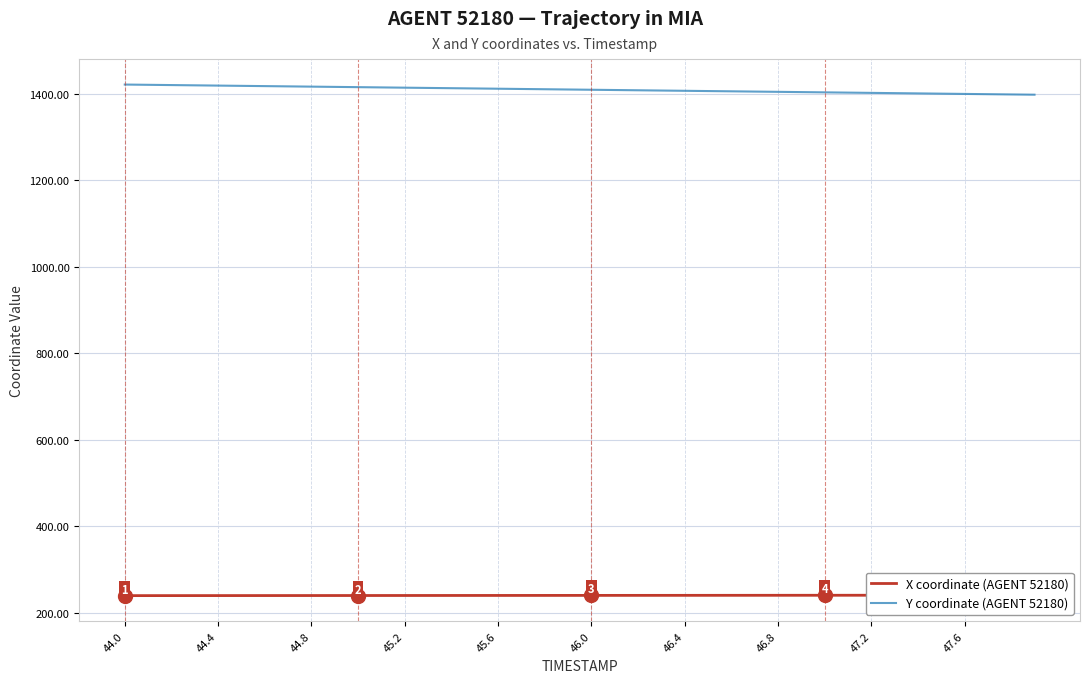

Rank the series by their maximum value, from lowest to highest.

X coordinate (AGENT 52180), Y coordinate (AGENT 52180)